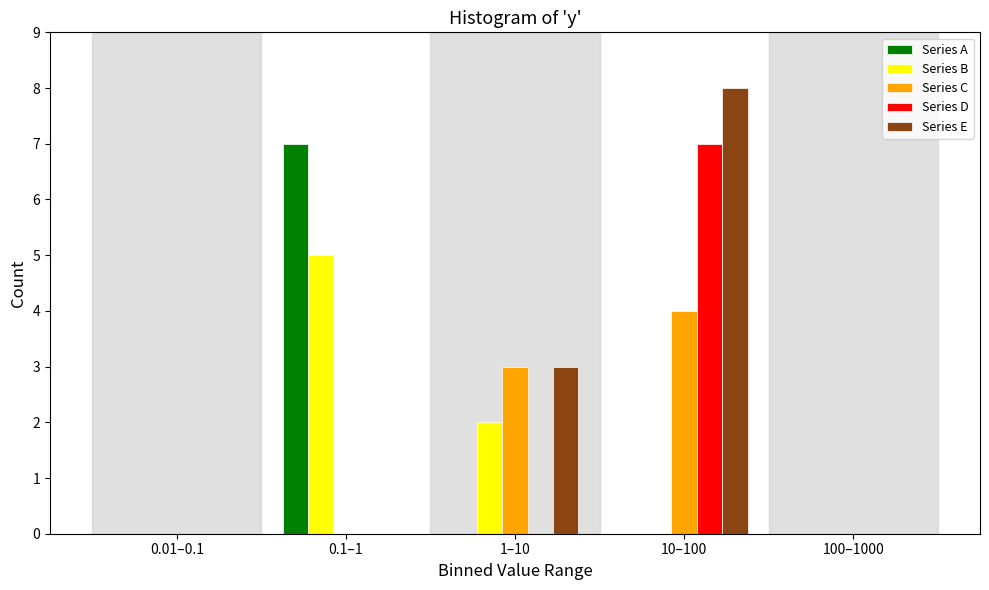

Reading left to right, extract all data points from this chart.

Series A: 0.01–0.1=0	0.1–1=7	1–10=0	10–100=0	100–1000=0
Series B: 0.01–0.1=0	0.1–1=5	1–10=2	10–100=0	100–1000=0
Series C: 0.01–0.1=0	0.1–1=0	1–10=3	10–100=4	100–1000=0
Series D: 0.01–0.1=0	0.1–1=0	1–10=0	10–100=7	100–1000=0
Series E: 0.01–0.1=0	0.1–1=0	1–10=3	10–100=8	100–1000=0